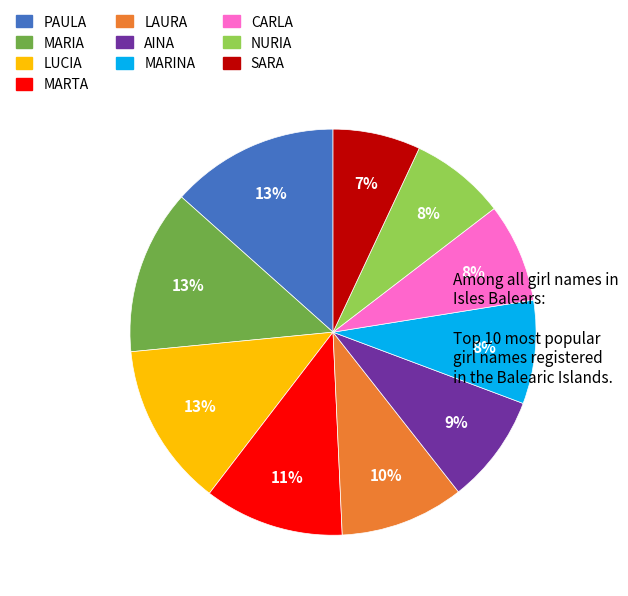

To the nearest percent, what percentage of the pie is PAULA?

13%